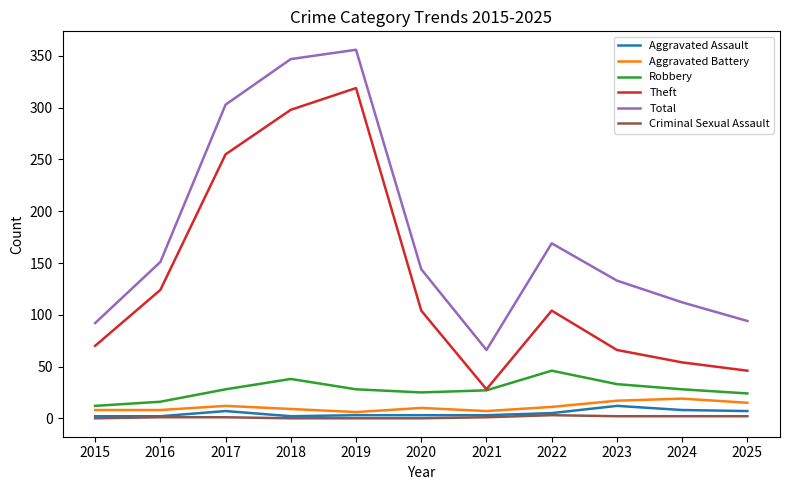

Rank the series at 2017 from lowest to highest value.

Criminal Sexual Assault, Aggravated Assault, Aggravated Battery, Robbery, Theft, Total